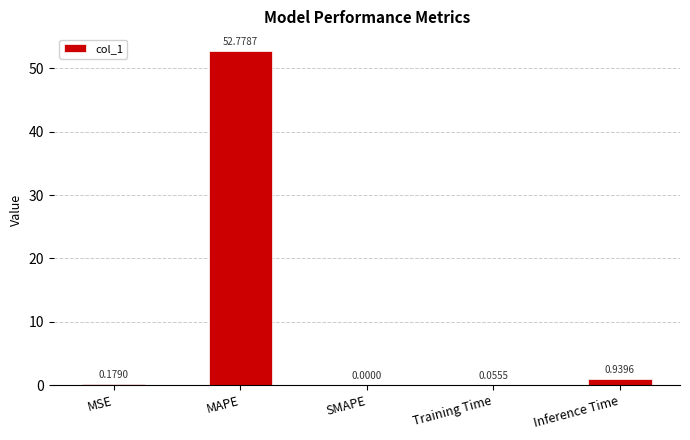

At which label is the value closest to 26?

Inference Time